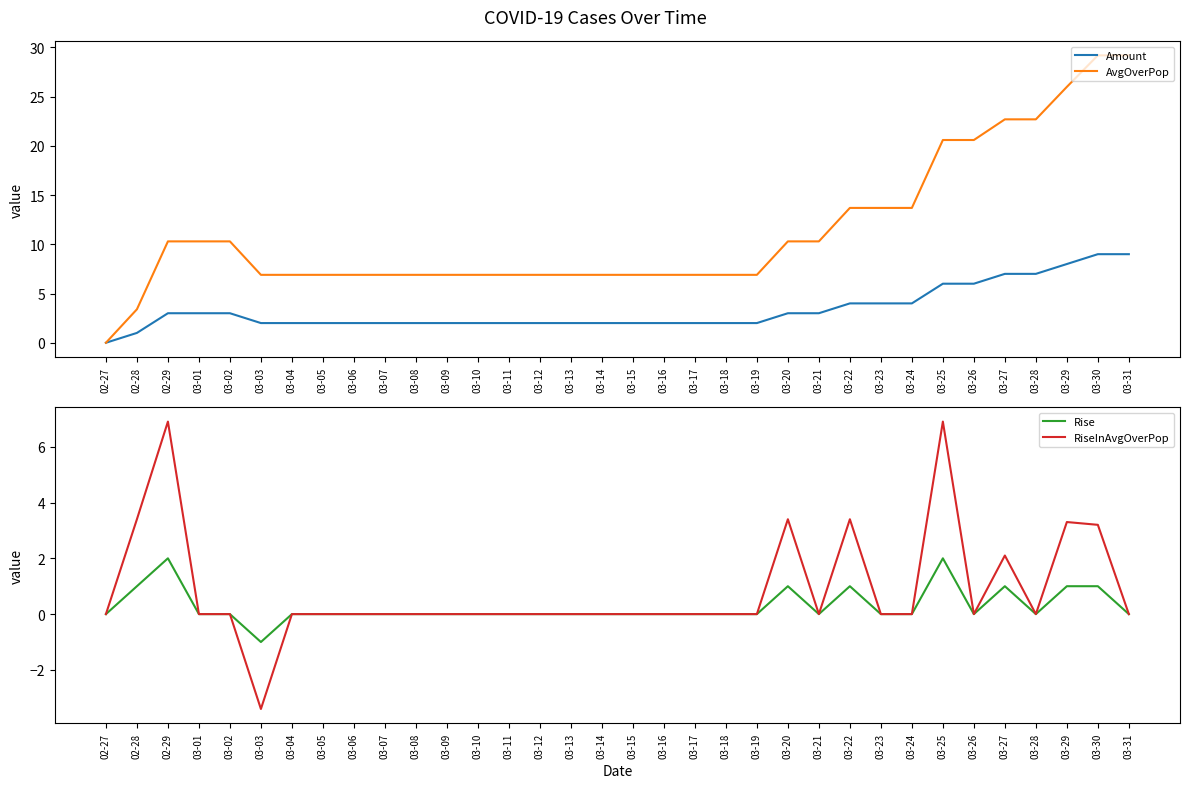

What is the maximum value for RiseInAvgOverPop?

6.9